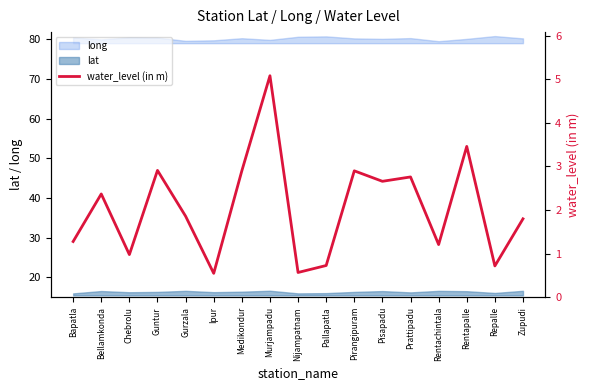

What is the ratio of the value at Bapatla to the value at Guntur?

0.4